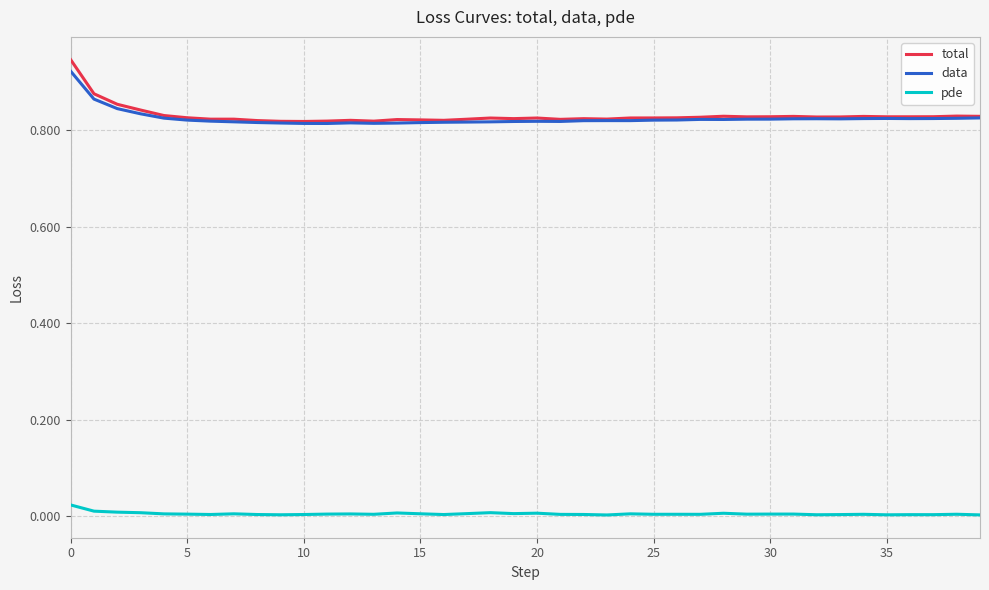

True or false: pde and data cross at least once.

False